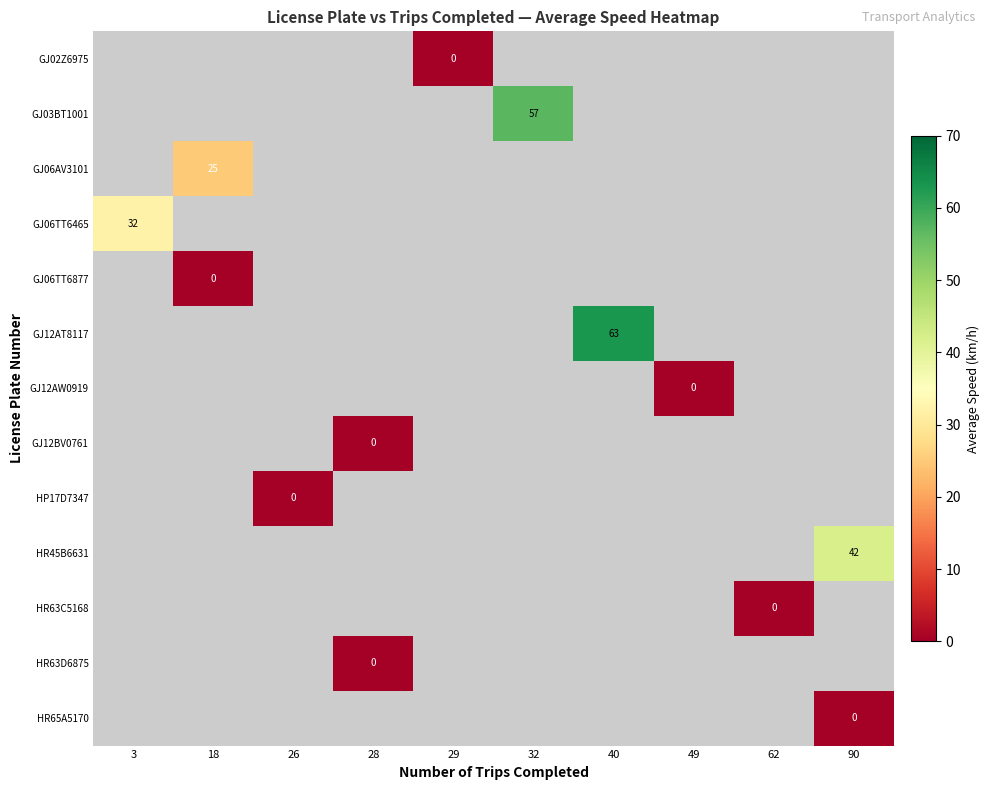

Which category has the lowest value in the GJ06TT6877 series?

3